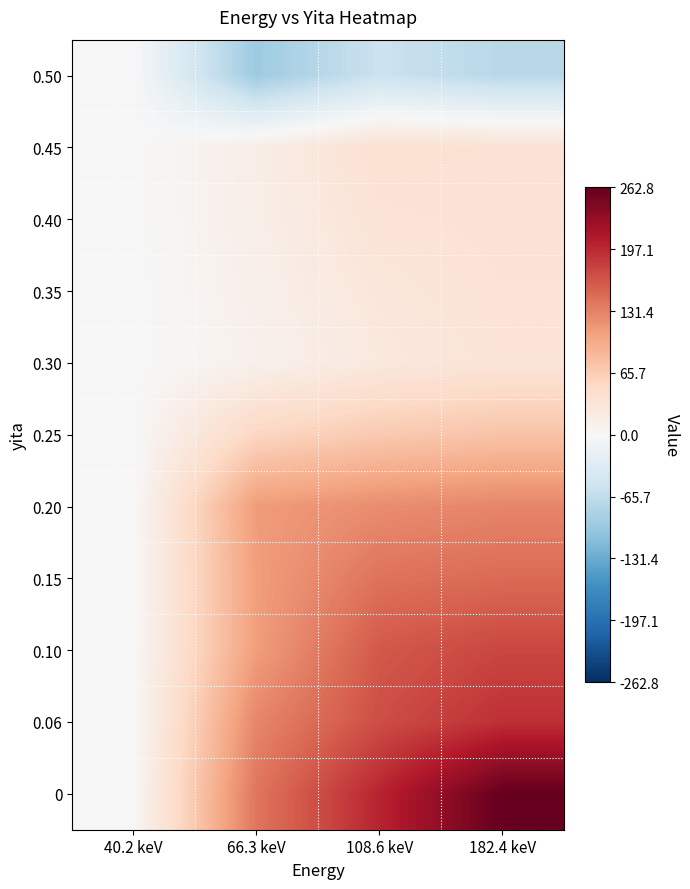

Which has a higher value, 40.2 keV or 108.6 keV?

40.2 keV